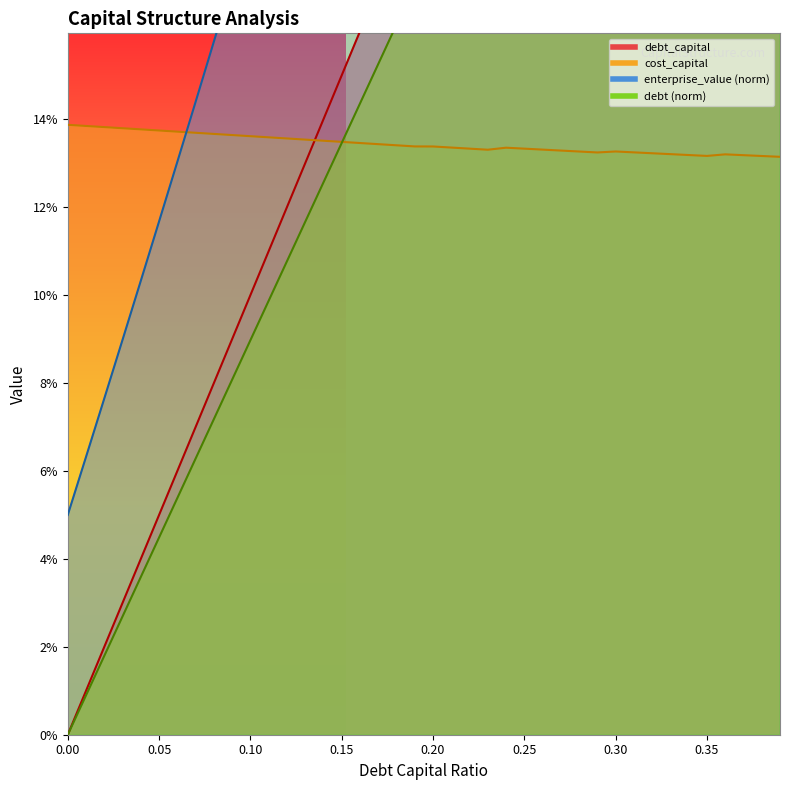

Rank the series by their maximum value, from lowest to highest.

cost_capital, debt, debt_capital, enterprise_value